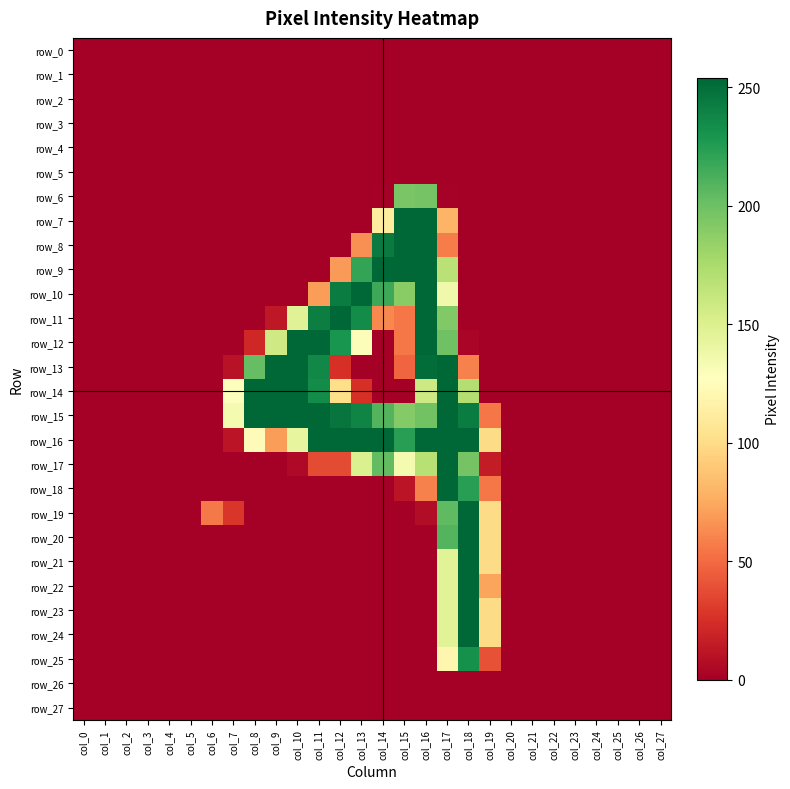

Between col_12 and col_4, which is larger?

col_12